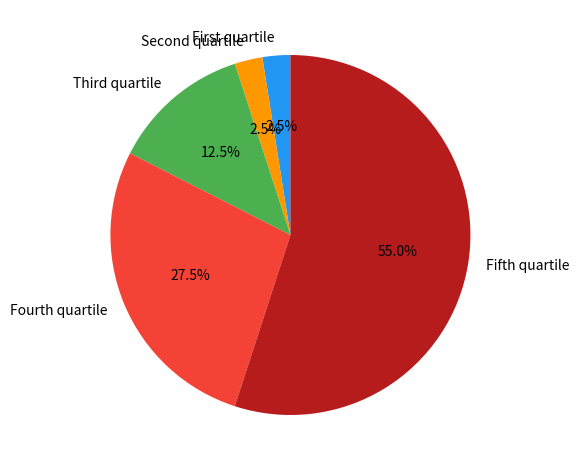

Which has a higher value, Fifth quartile or Fourth quartile?

Fifth quartile